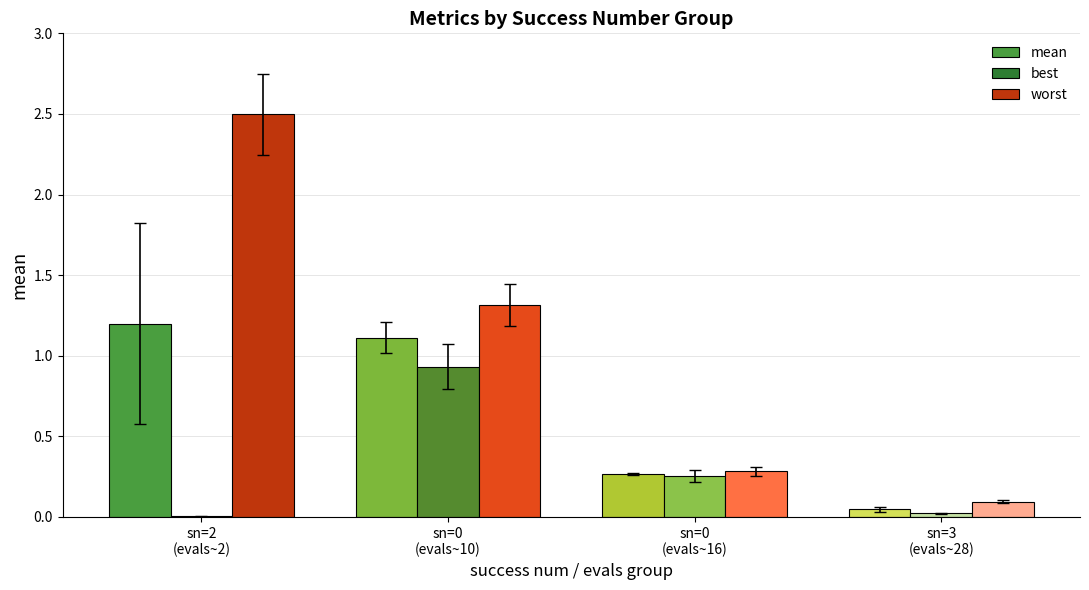

What is the highest value of the worst series?

2.5